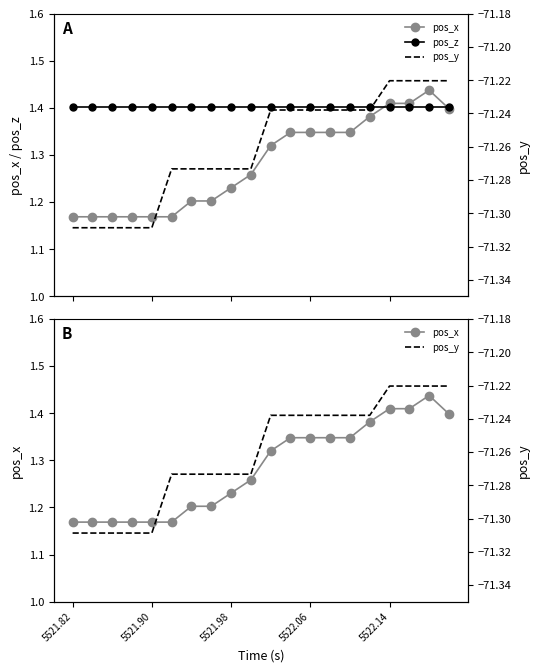

What is the minimum value for pos_z?

1.4